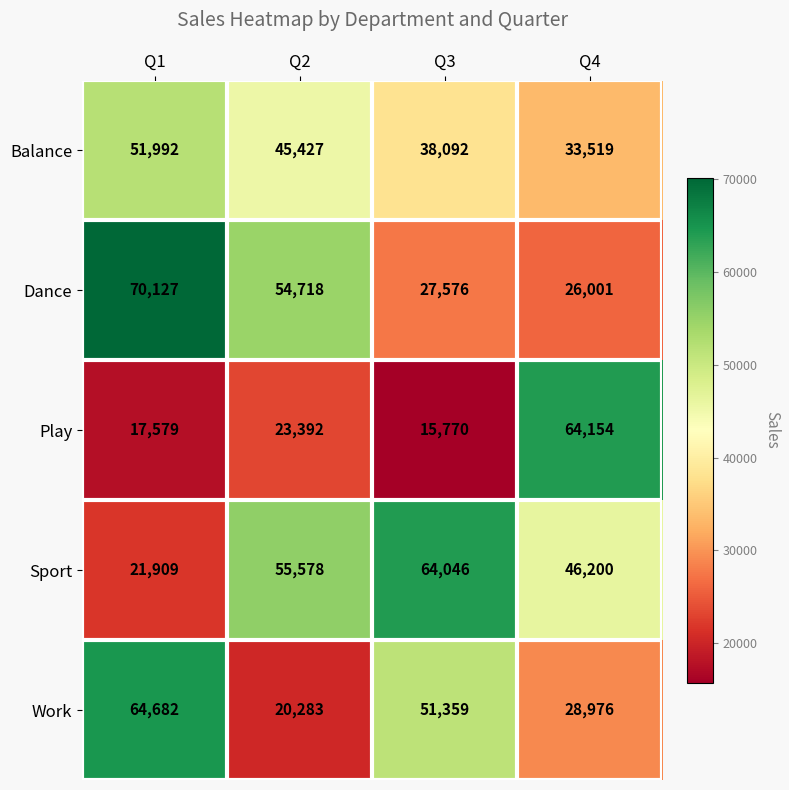

How many categories are shown in the chart?

4